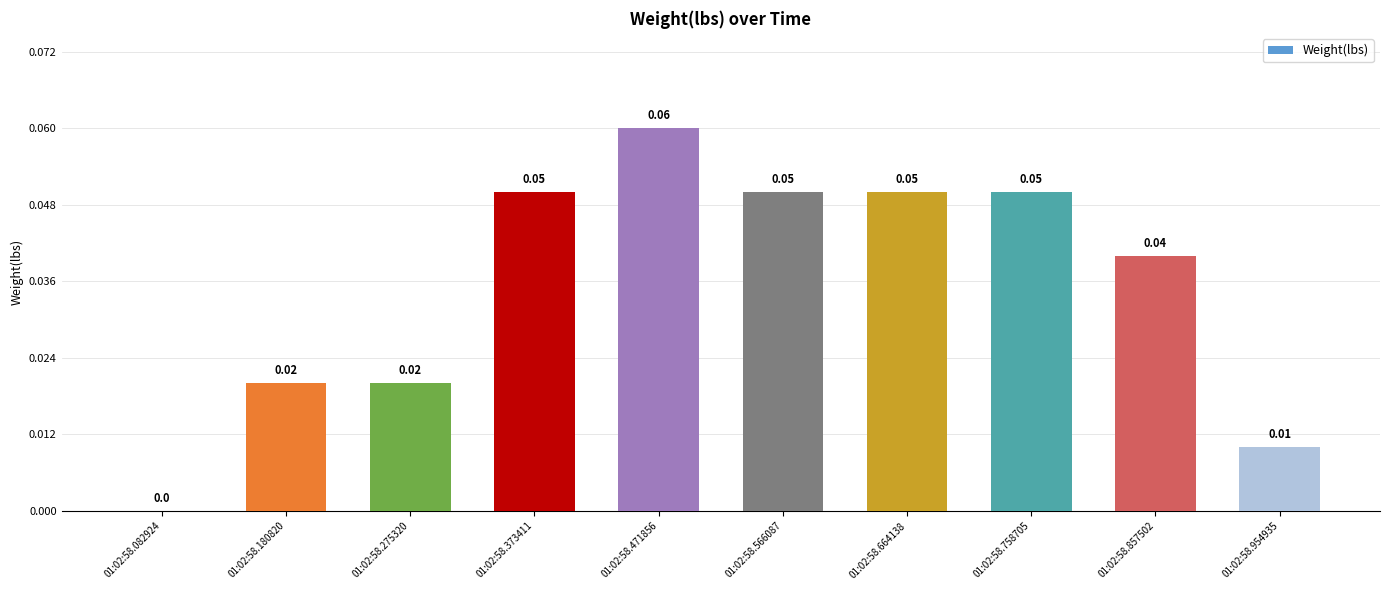

Between 01:02:58.954935 and 01:02:58.857502, which is larger?

01:02:58.857502